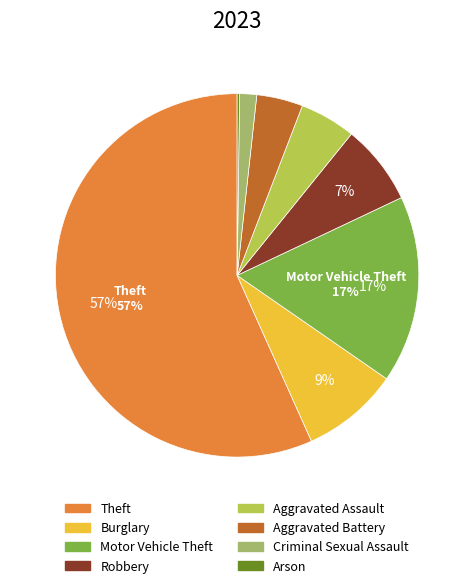

Is it true that Motor Vehicle Theft is 7% of the pie?

False